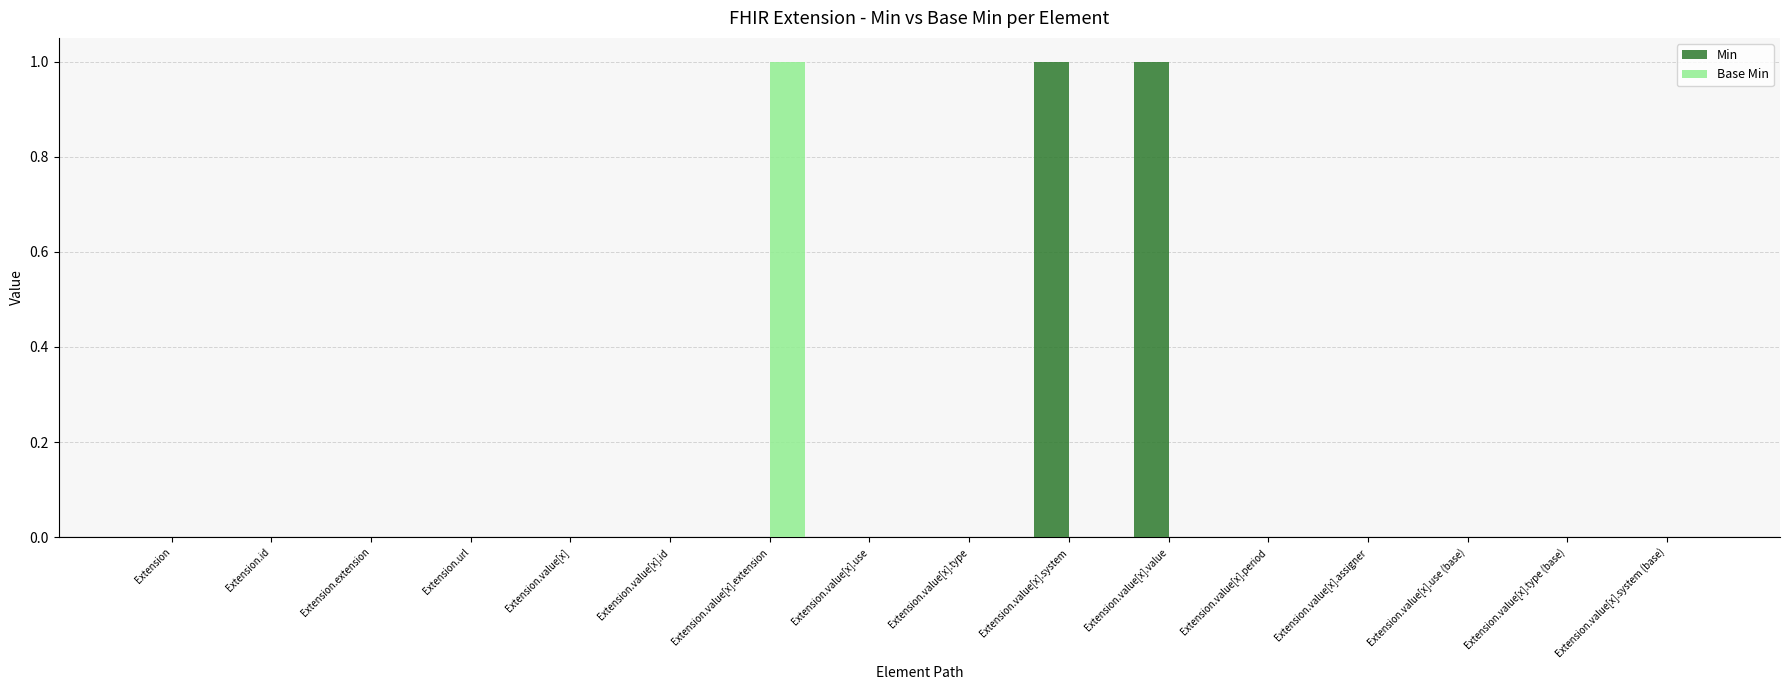

True or false: Min has a value of 0 at Extension.value[x].id.

True